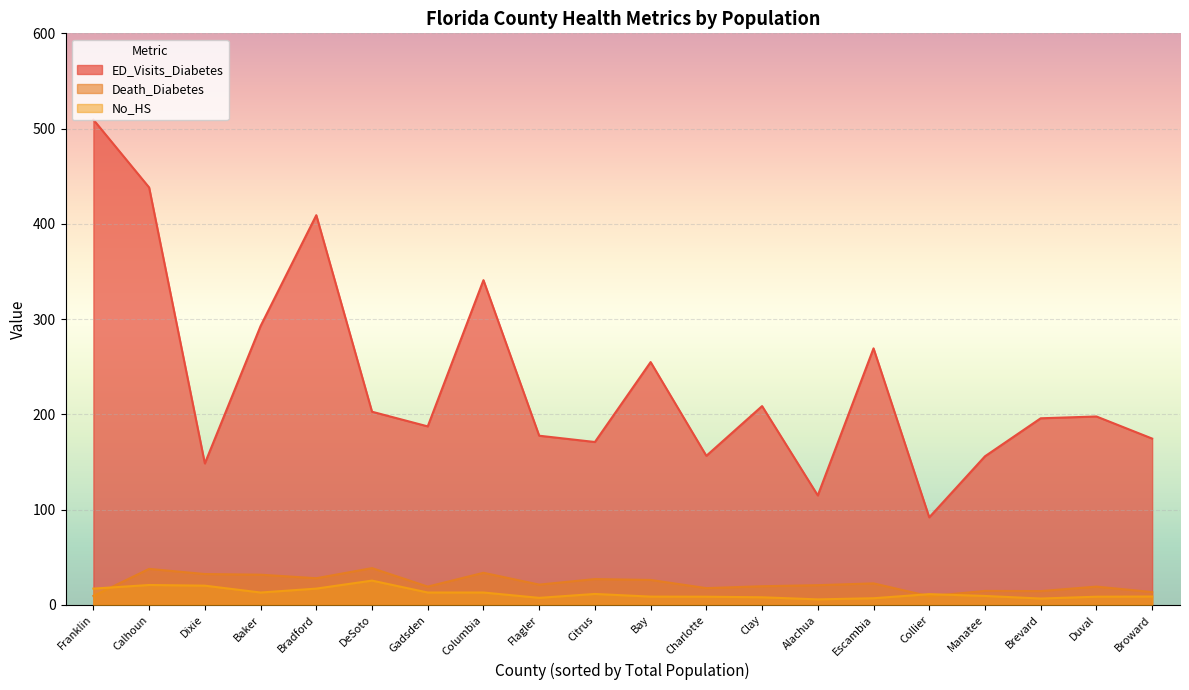

What value does the No_HS series have at Bradford?

17.1